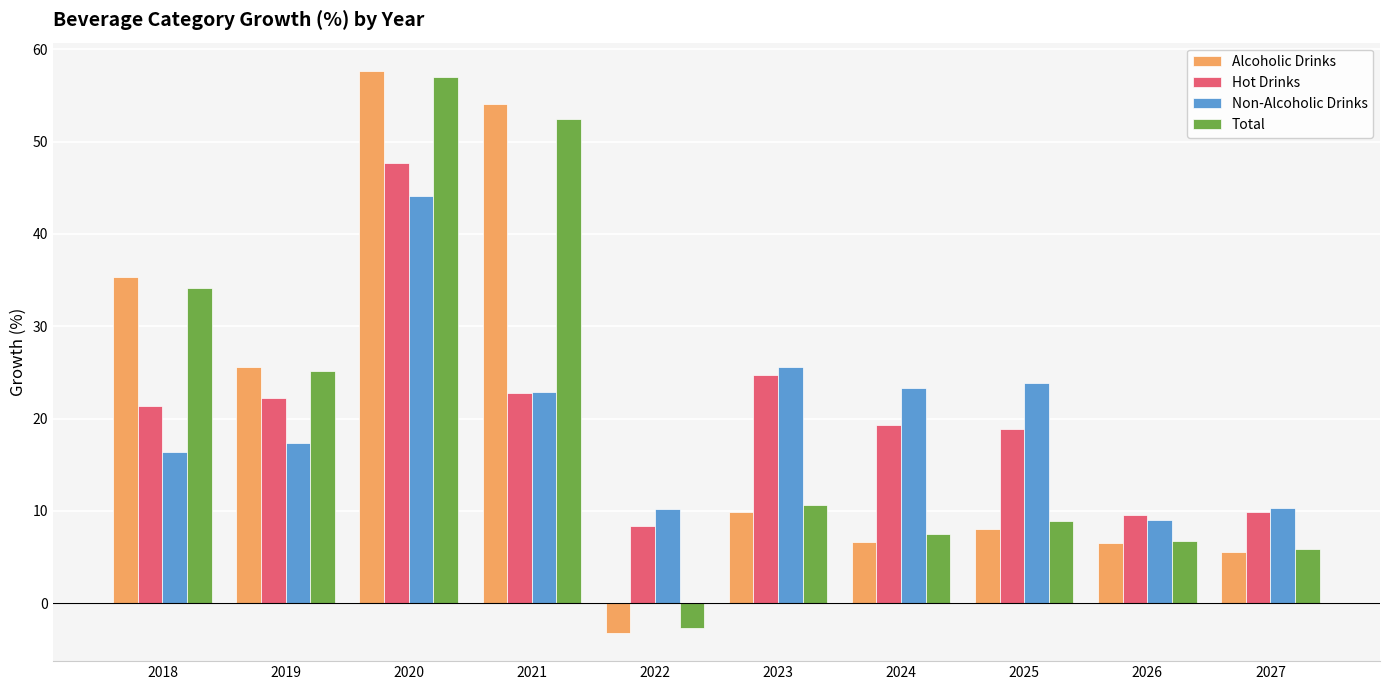

What is the total value across all series at 2019?

90.3